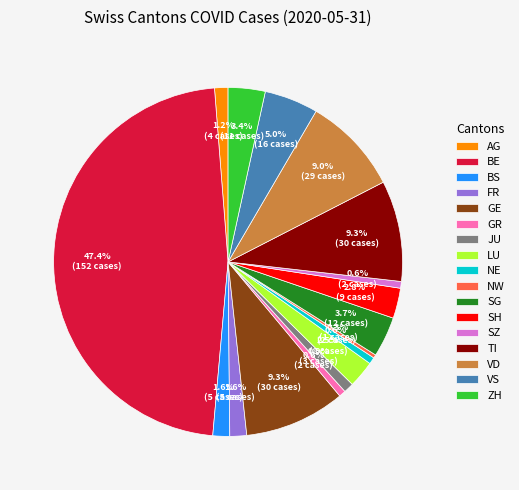

To the nearest percent, what percentage of the pie is GE?

9%